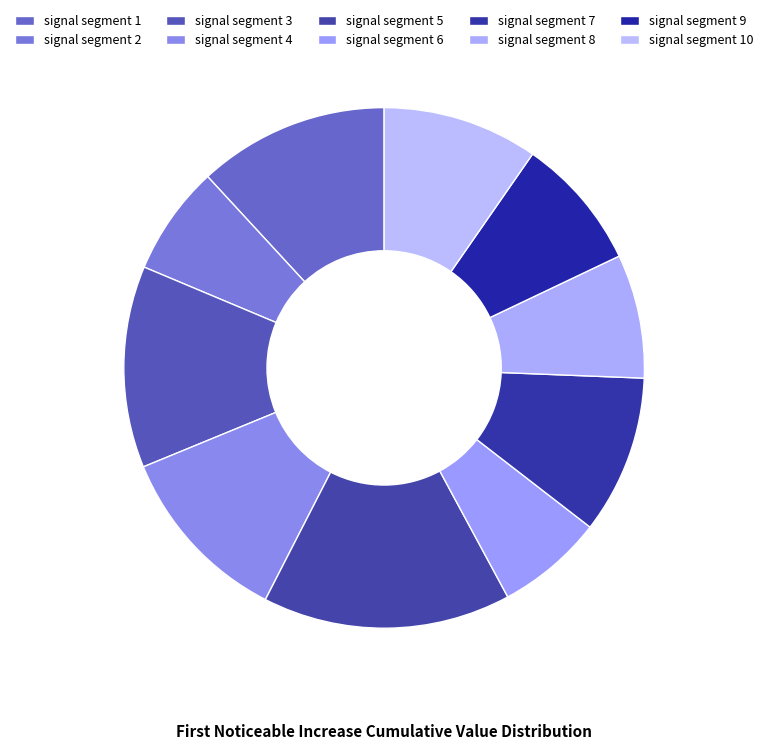

How many segments does this pie chart have?

10